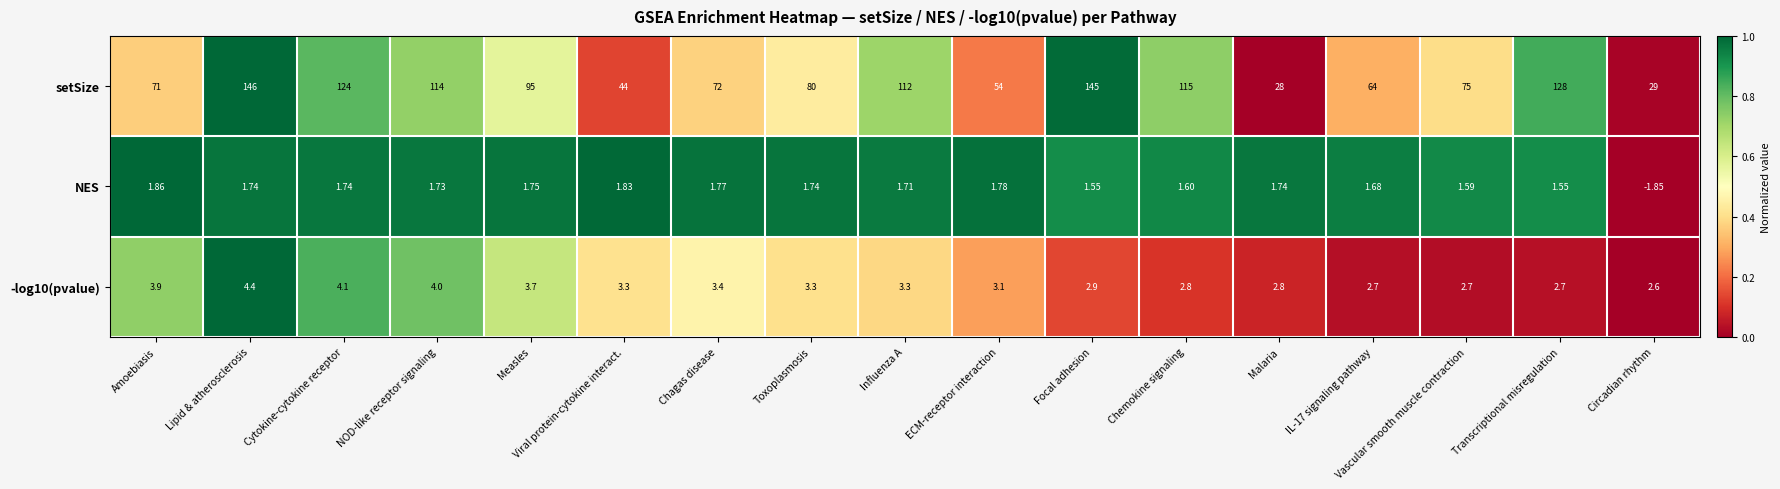

Which series has the largest range (max minus min)?

setSize